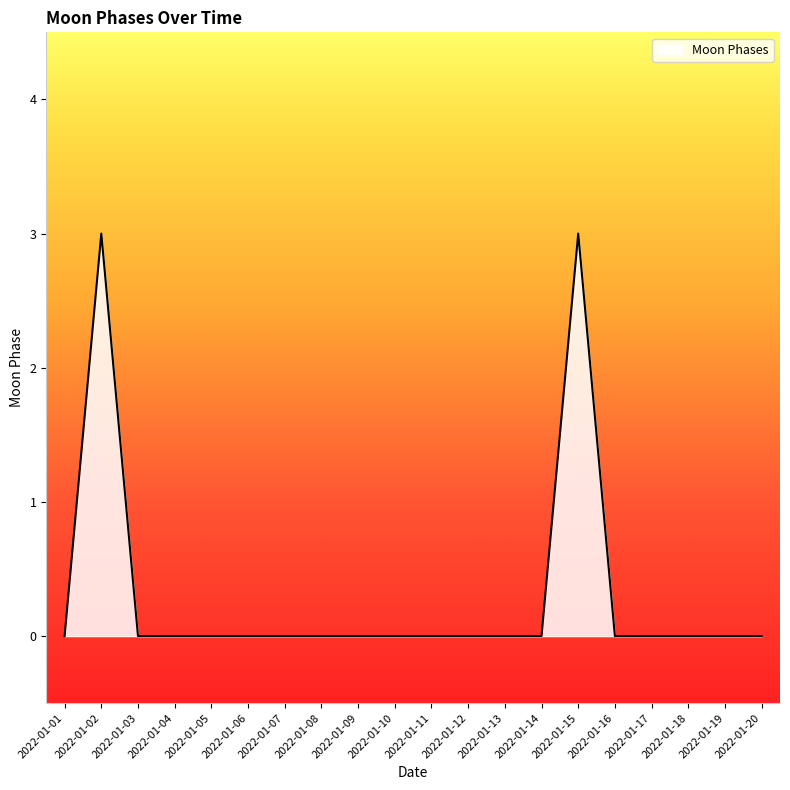

The value at 2022-01-20 is 2. True or false?

False